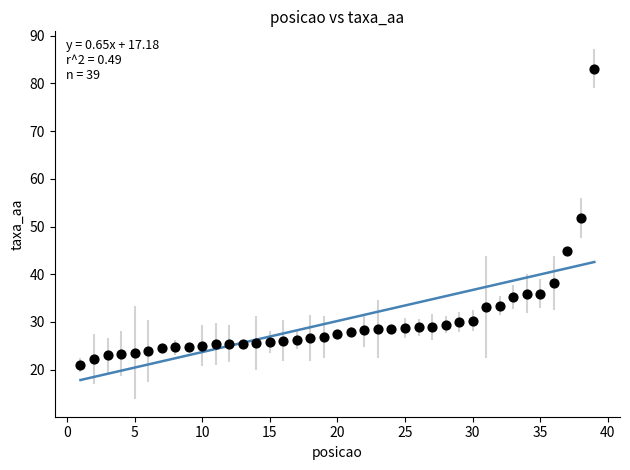

What is the range of Y values (max minus min)?

62.1